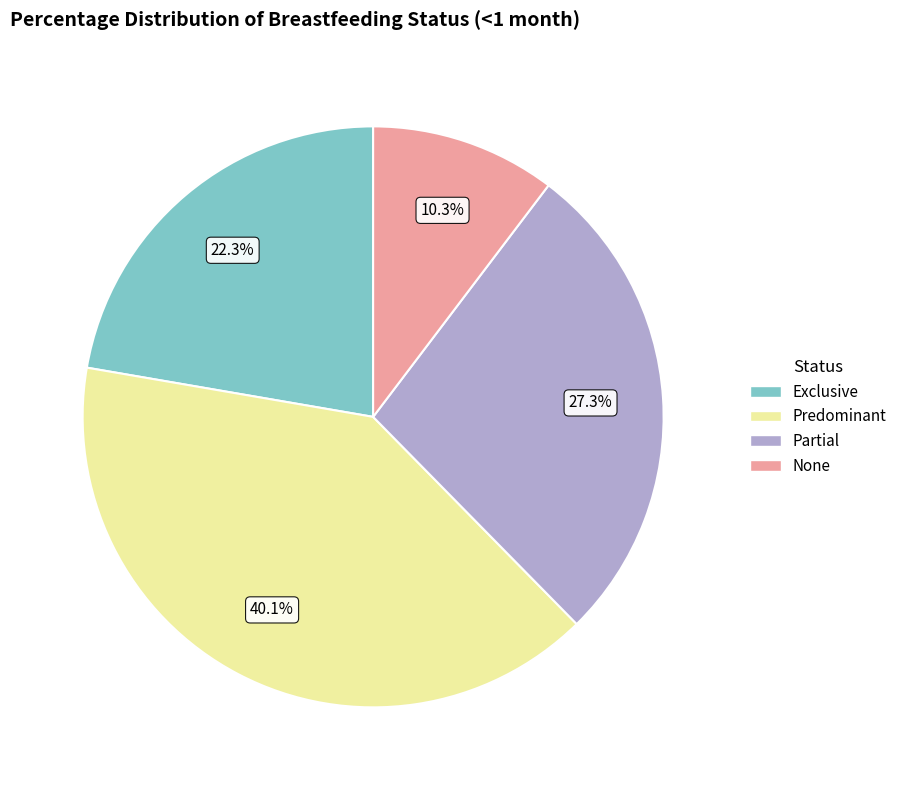

Rank the categories by value from highest to lowest.

Predominant, Partial, Exclusive, None